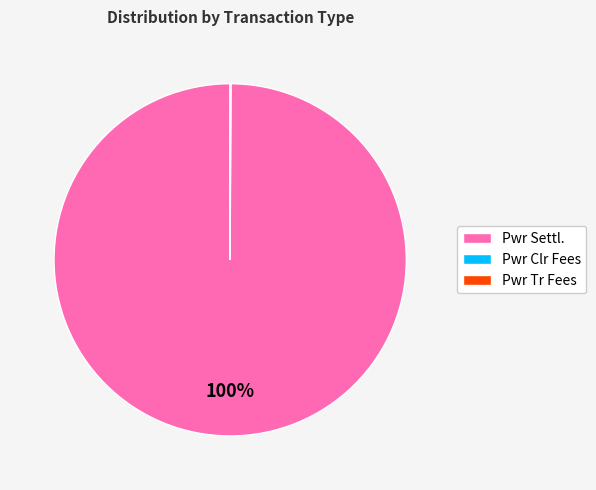

True or false: Pwr Settl. accounts for 91% of the total.

False